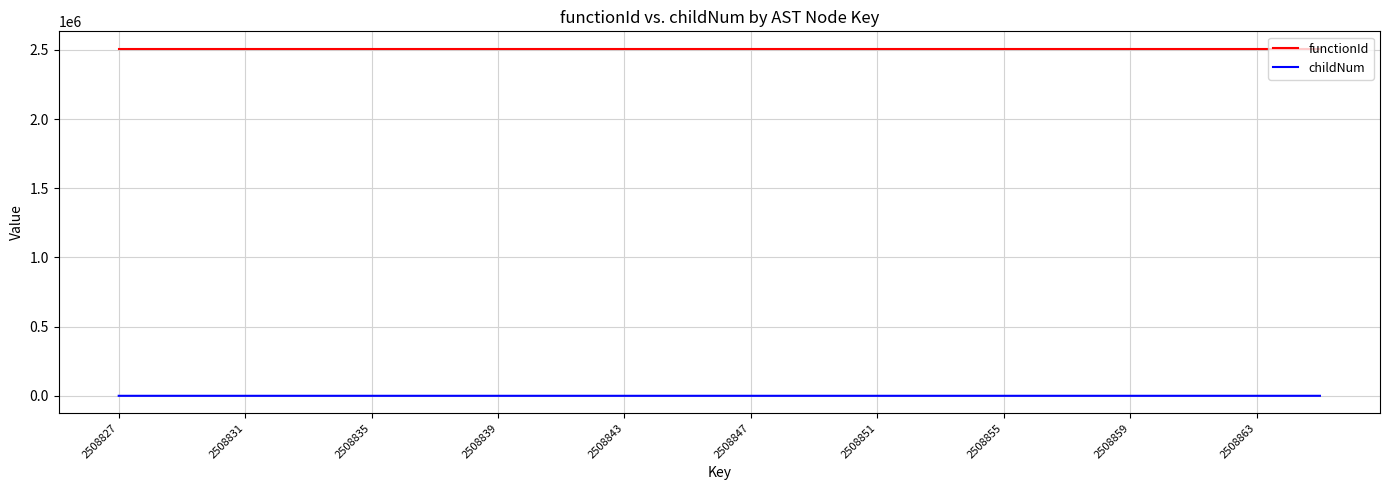

True or false: functionId and childNum intersect in this chart.

False